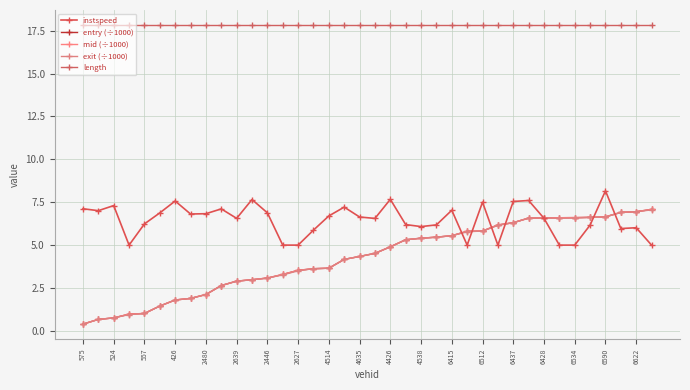

What is the label of the 25th point from the right?

6512